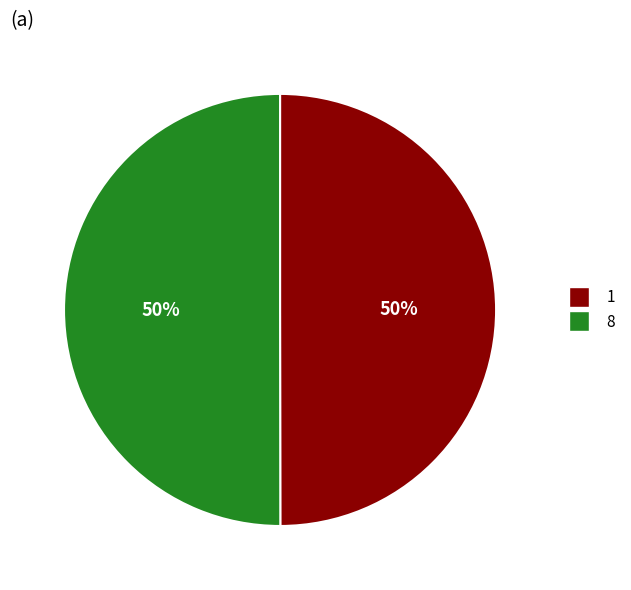

Count the number of slices in the pie.

2